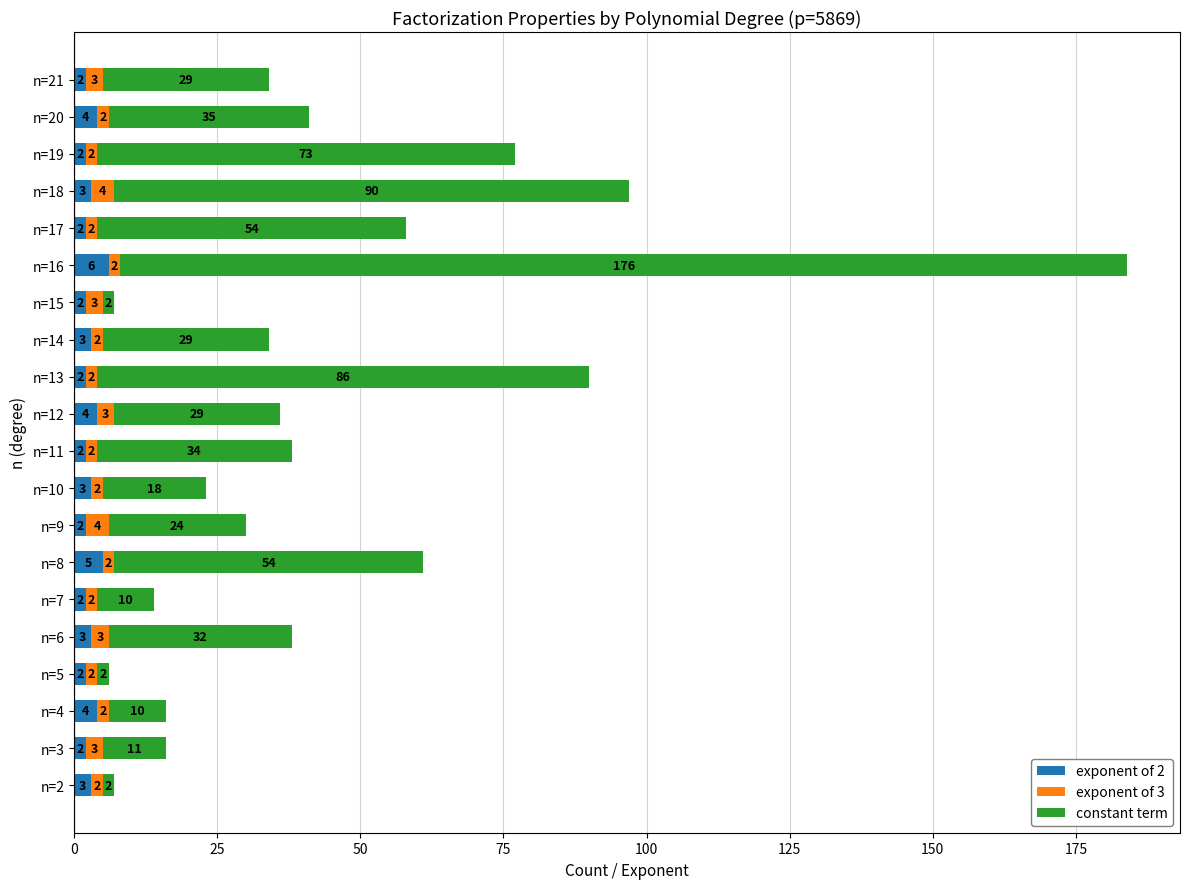

At which category is the sum across all series the highest?

n=16